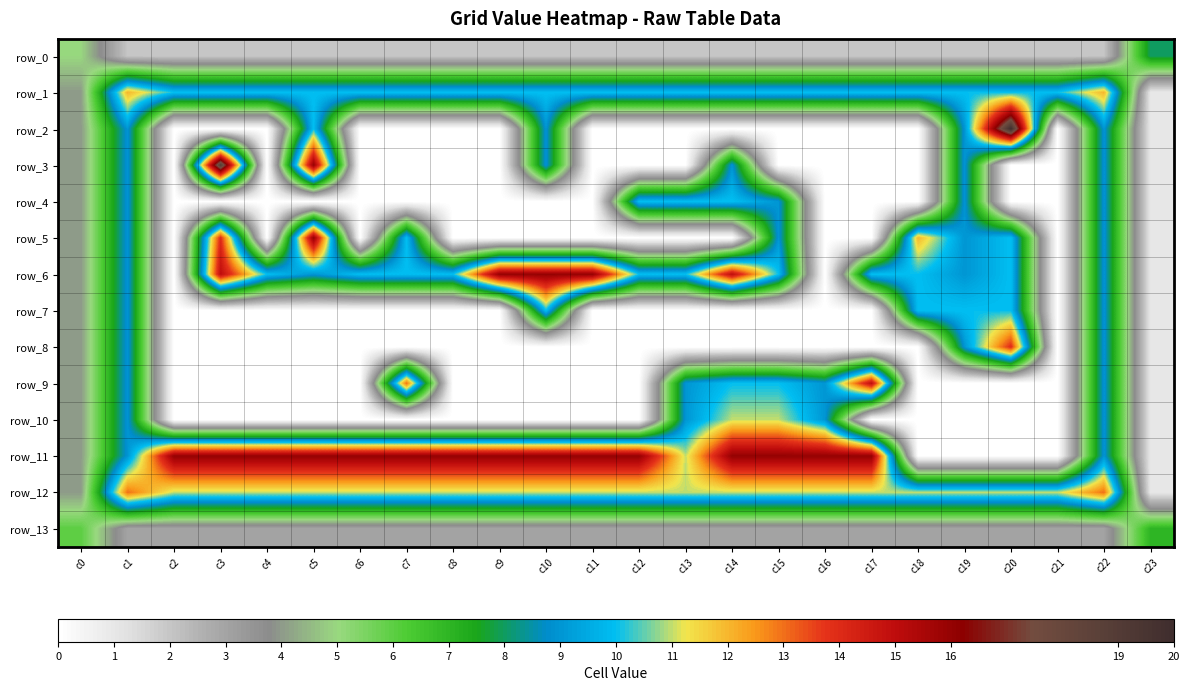

Which has a higher value, c19 or c16?

c19